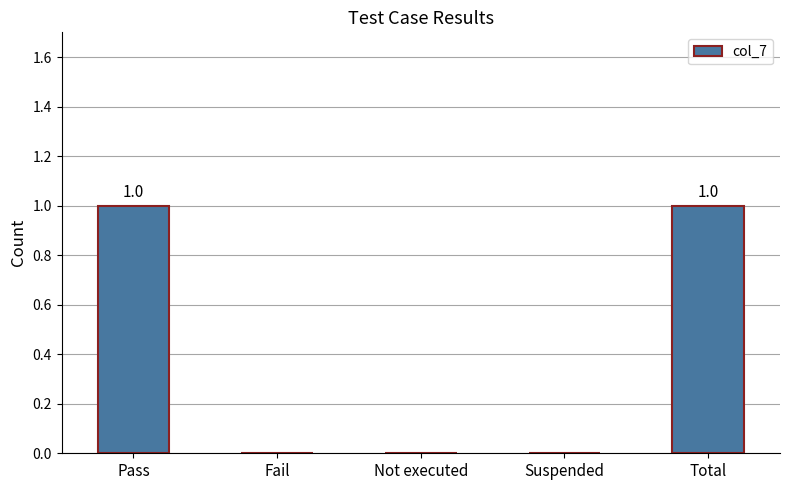

How many values are between 0 and 1?

5